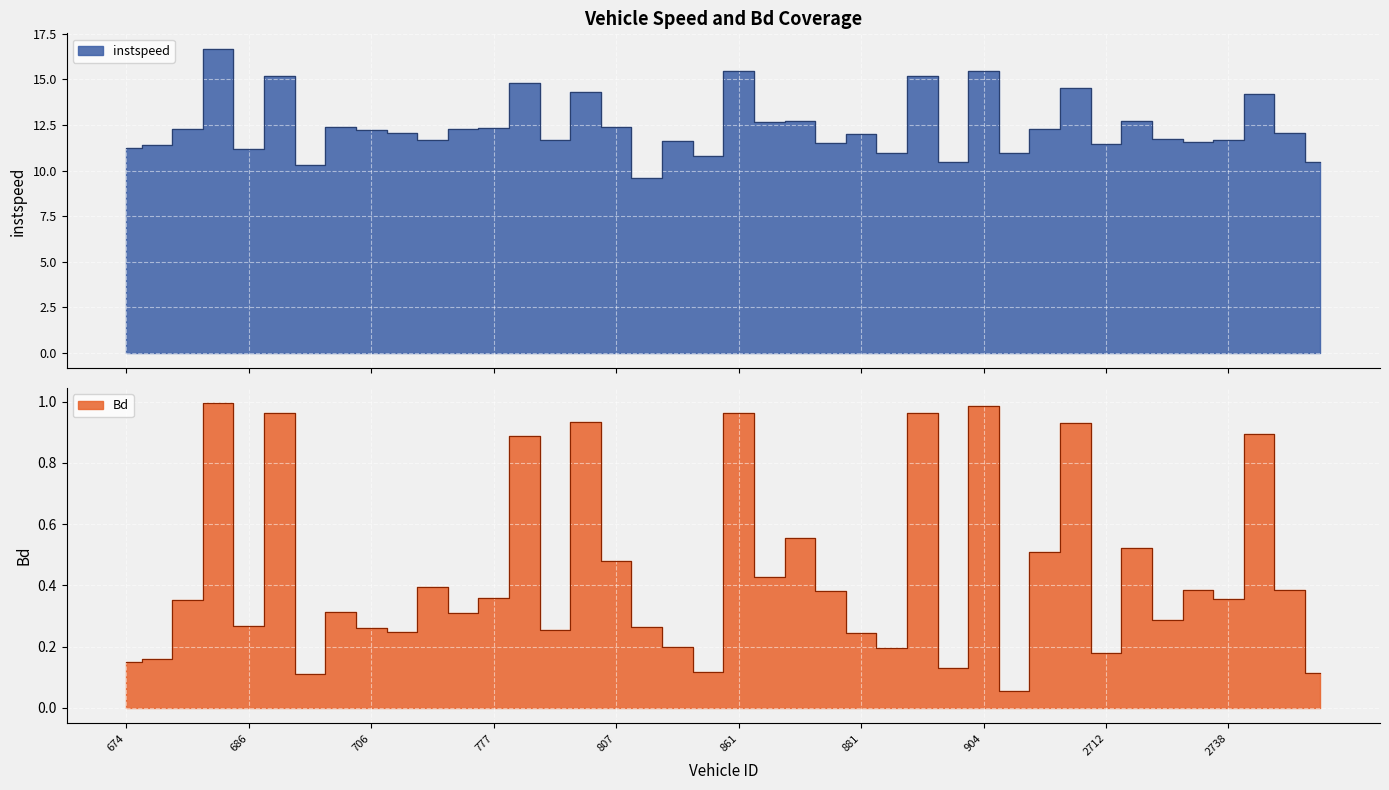

The instspeed series shows 15.2 at 687.0. True or false?

True